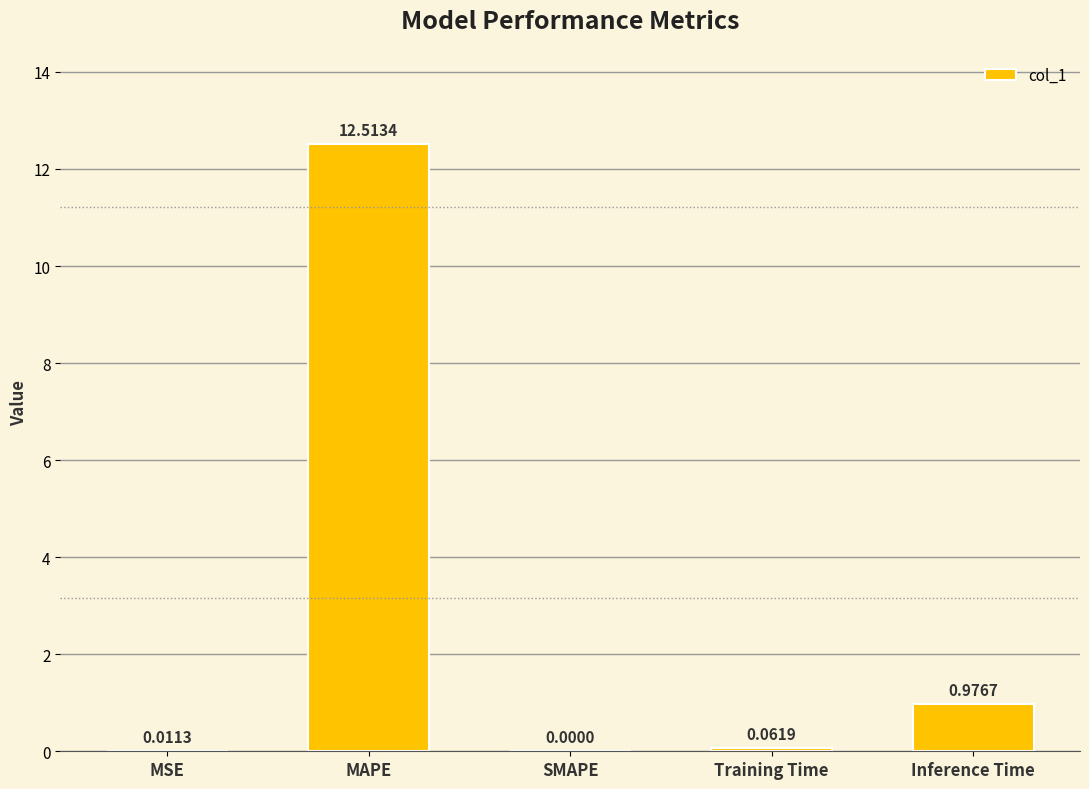

Count the number of categories in the chart.

5